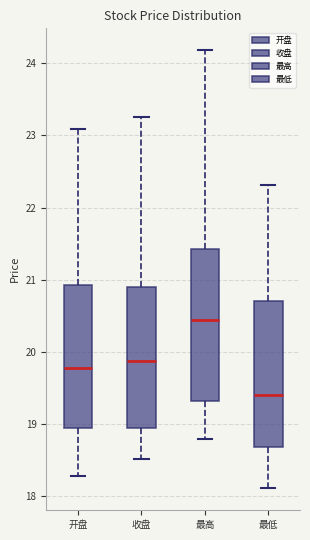

Which box has the lowest median line?

最低